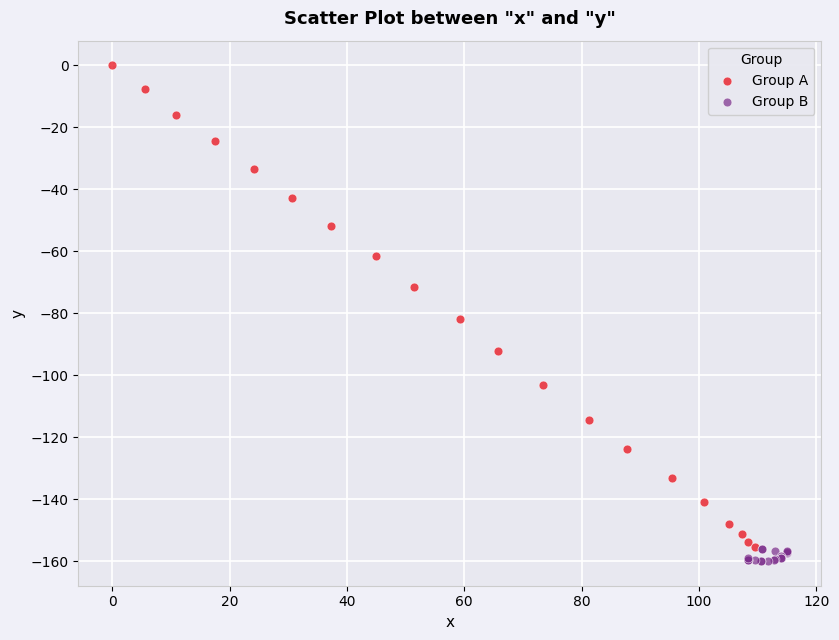

Which series contains the highest Y value?

Group A